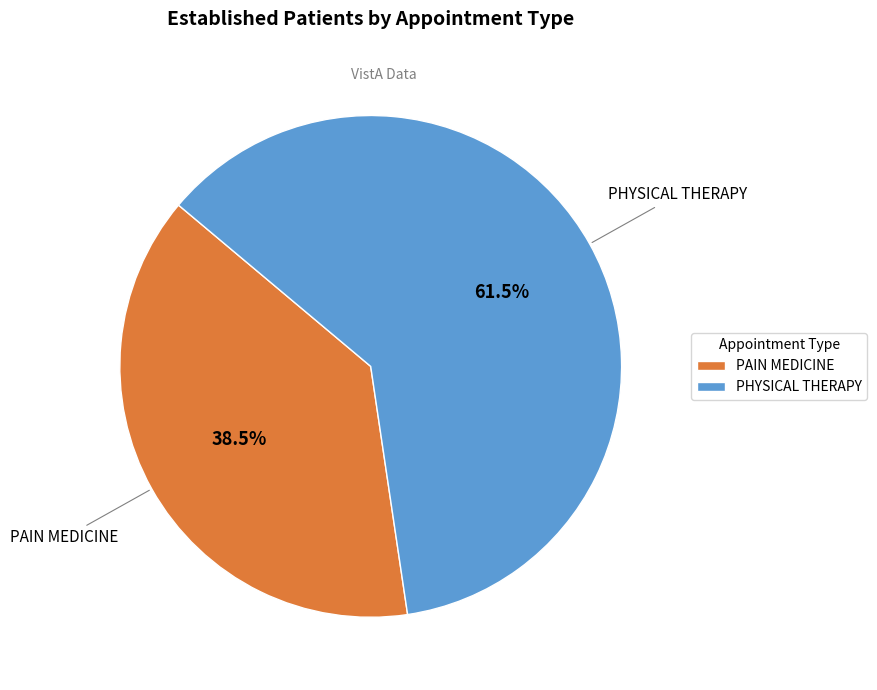

Which slice represents more than half of the pie?

PHYSICAL THERAPY